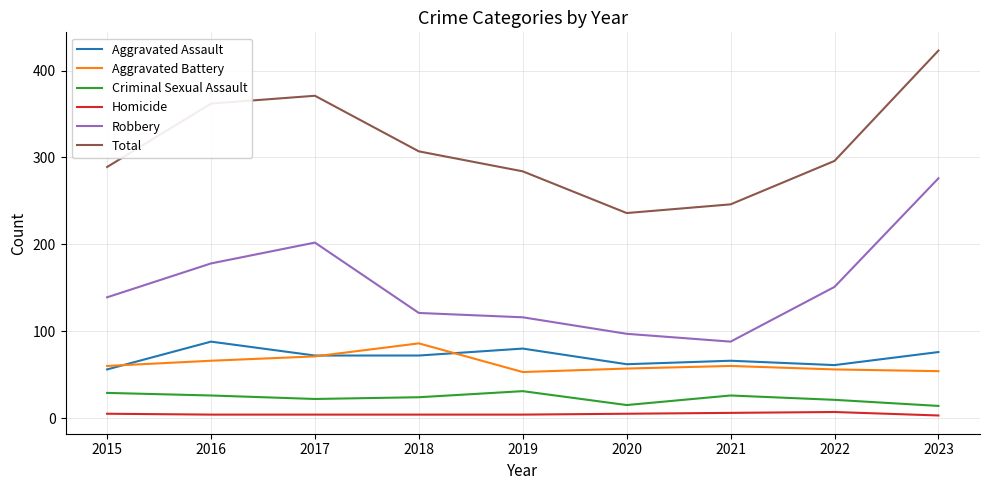

Which series has the largest total across all categories?

Total